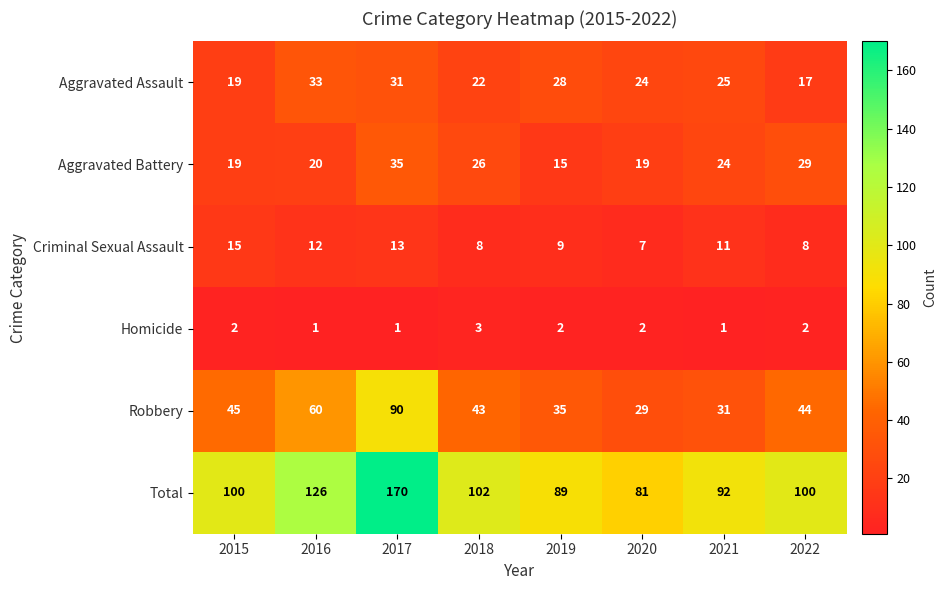

How many data points in Aggravated Assault are less than 25?

4